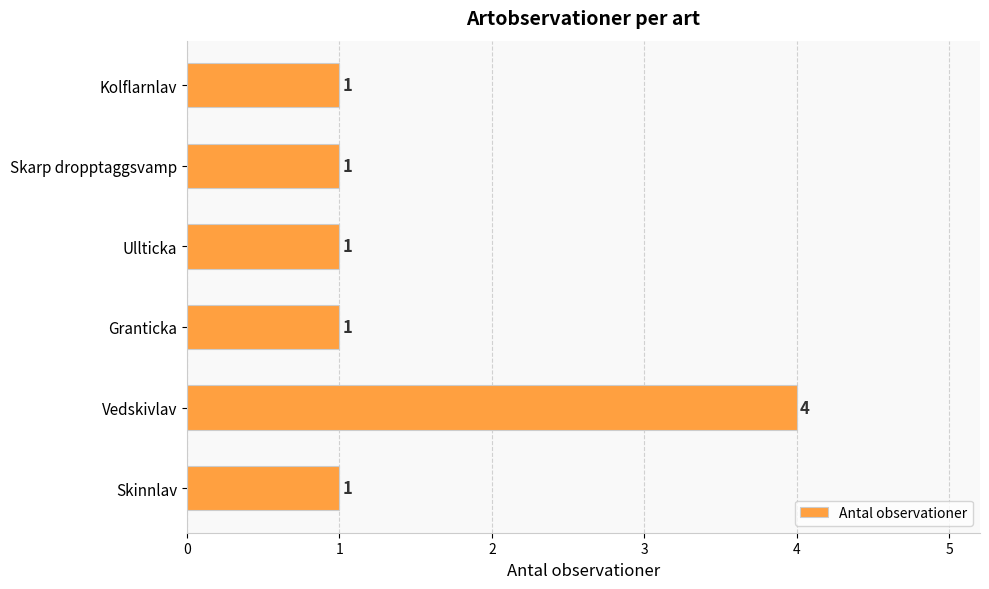

What is the difference between the maximum and minimum values?

3